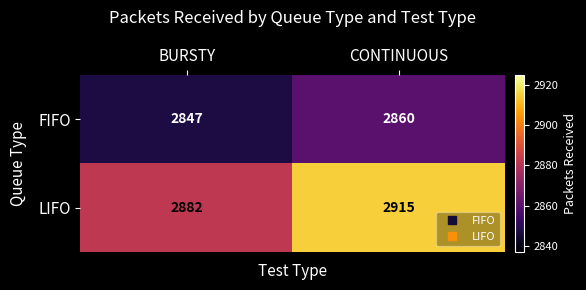

Reading right to left, what are all the values shown in this chart?

FIFO: CONTINUOUS=2860	BURSTY=2847
LIFO: CONTINUOUS=2915	BURSTY=2882